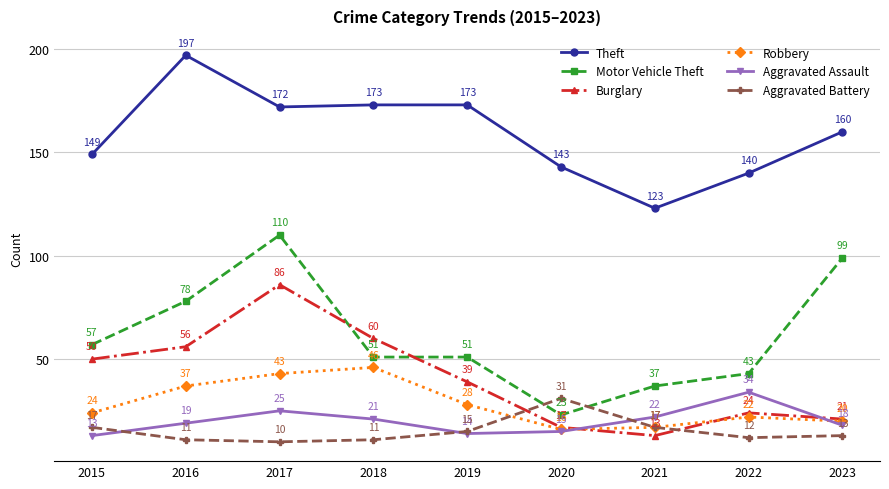

How many series are shown in this chart?

6